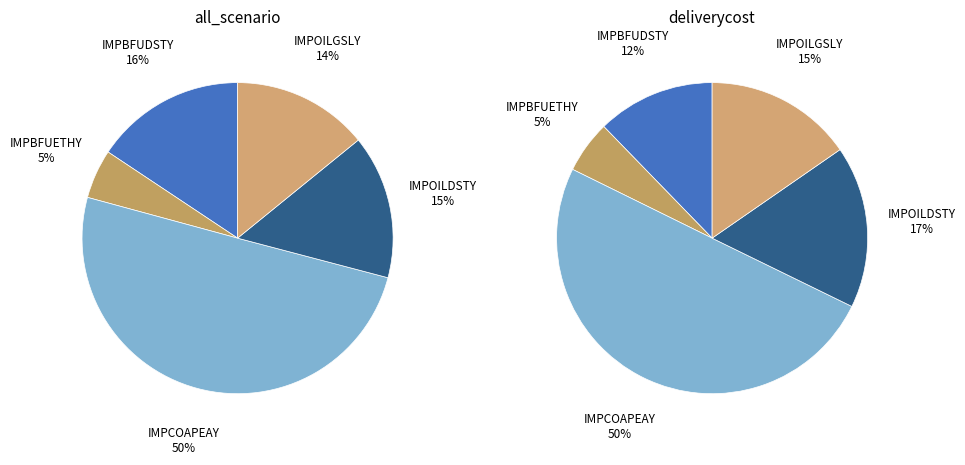

To the nearest percent, what portion does IMPBFUDSTY represent?

12%